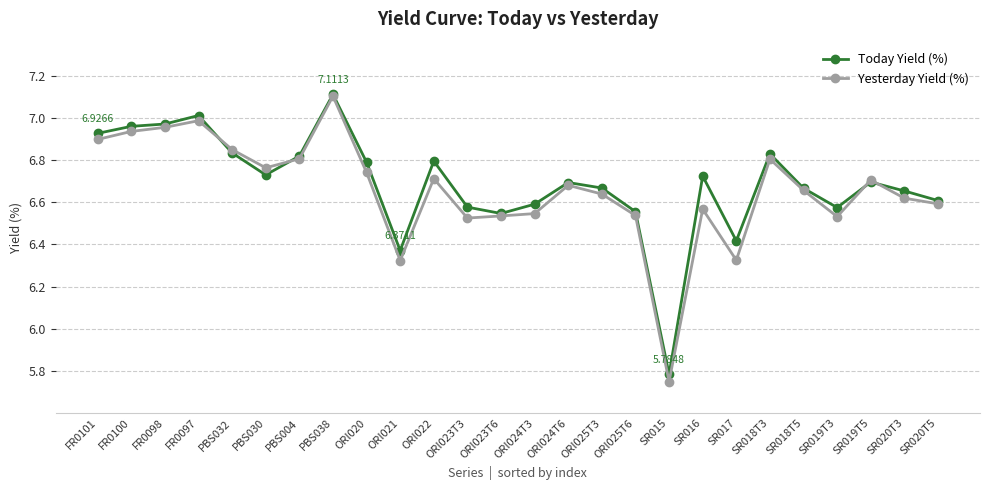

True or false: Today Yield (%) has a value of 9.9 at SR020T5.

False